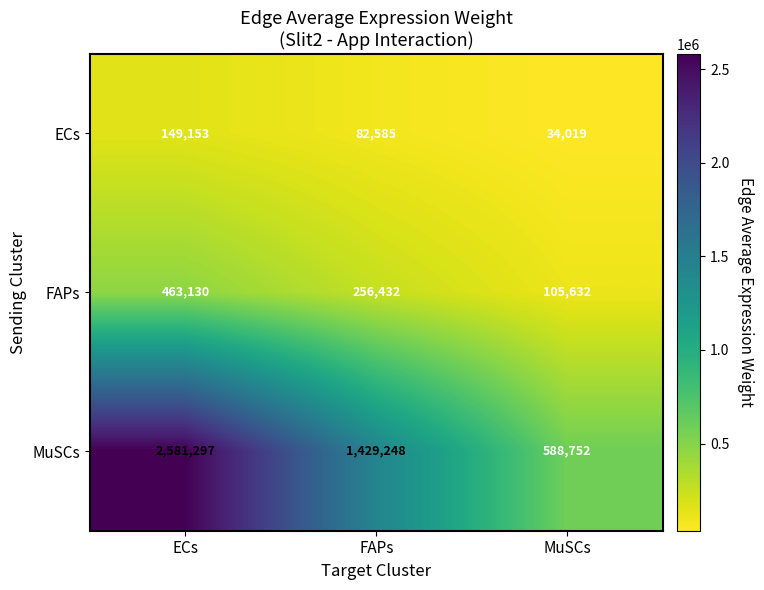

Count the number of data series in this chart.

3